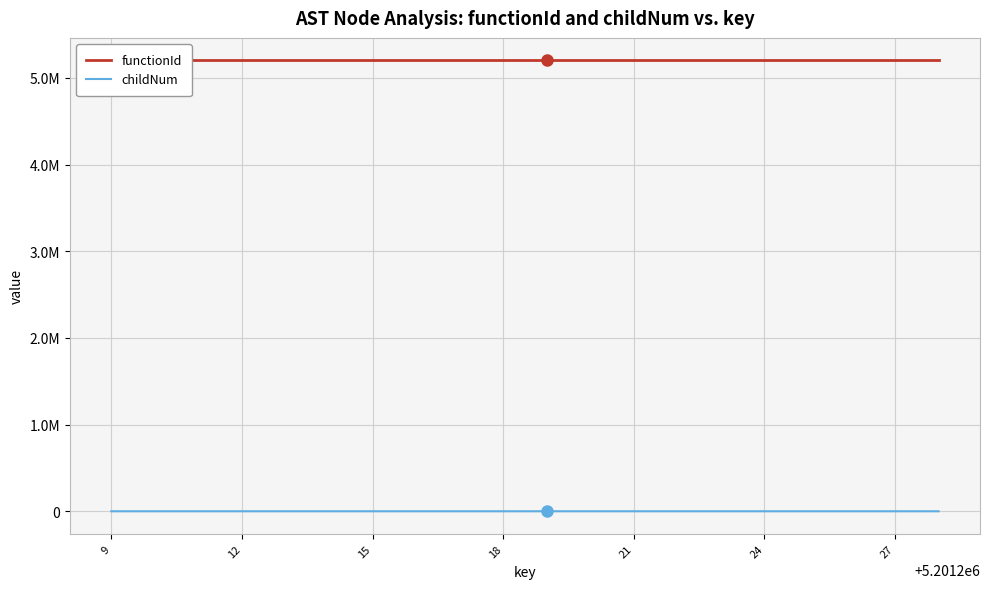

What is the maximum value shown in the chart?

5201208